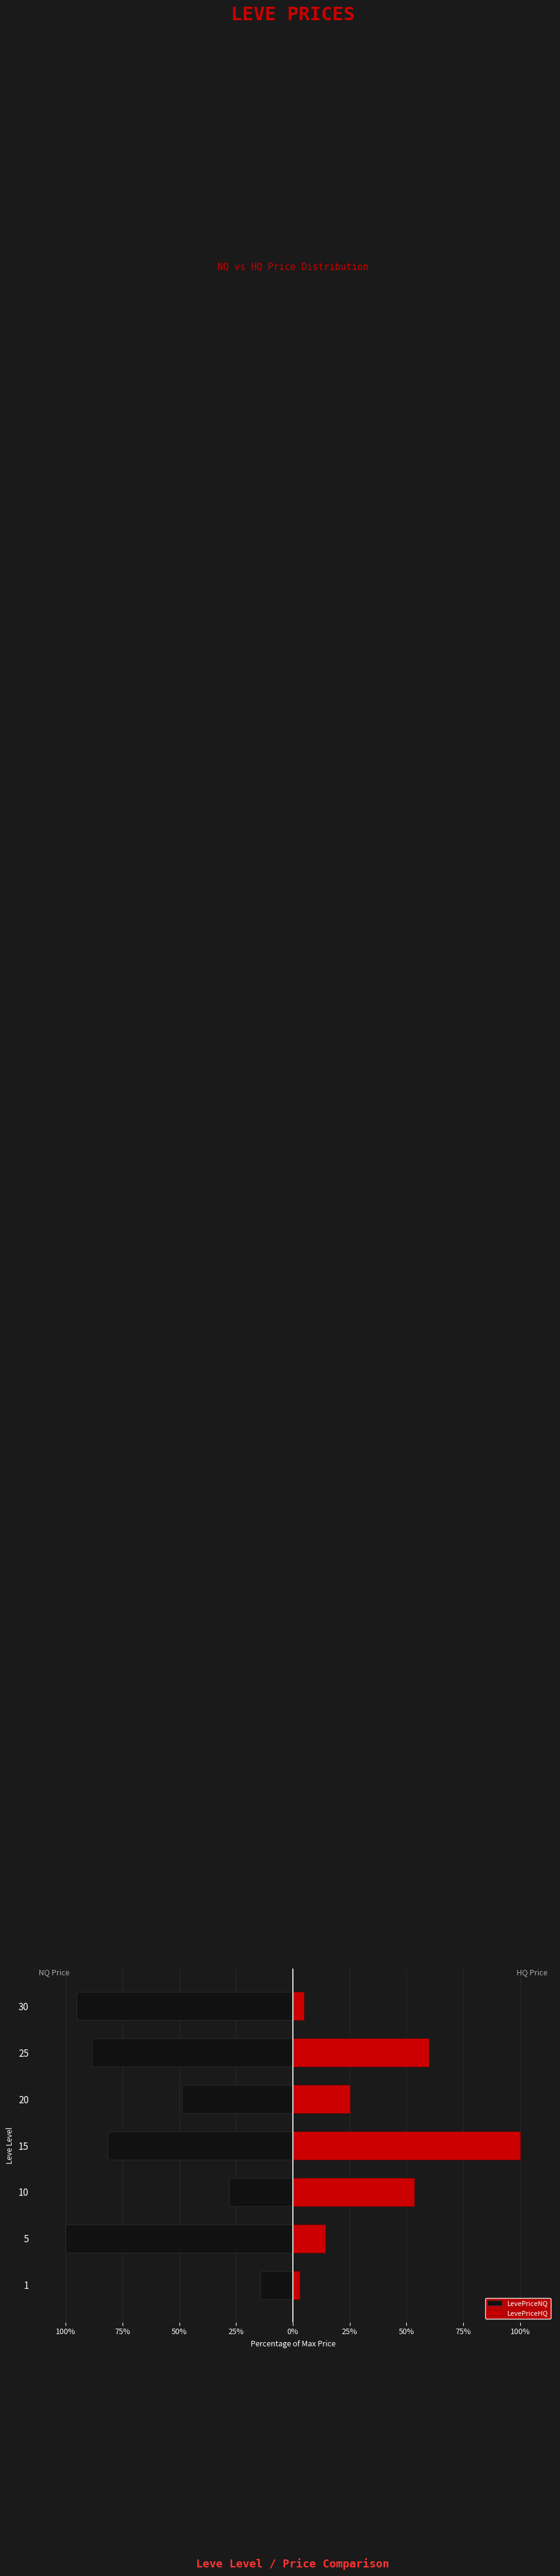

True or false: LevePriceHQ has a value of 139.8 at 15.

False